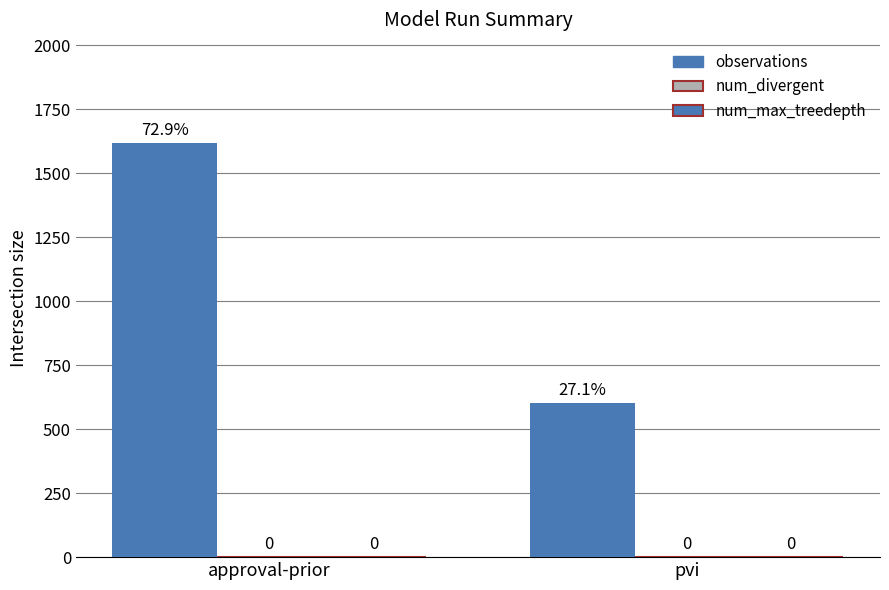

Which category has the highest value across all series?

approval-prior